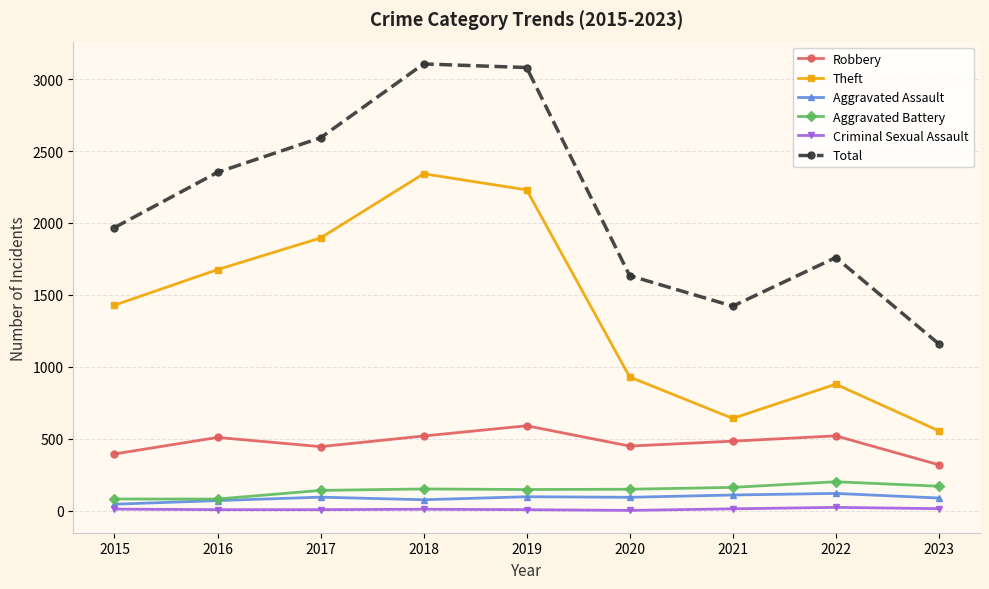

What is the total value across all series at 2021?

2835